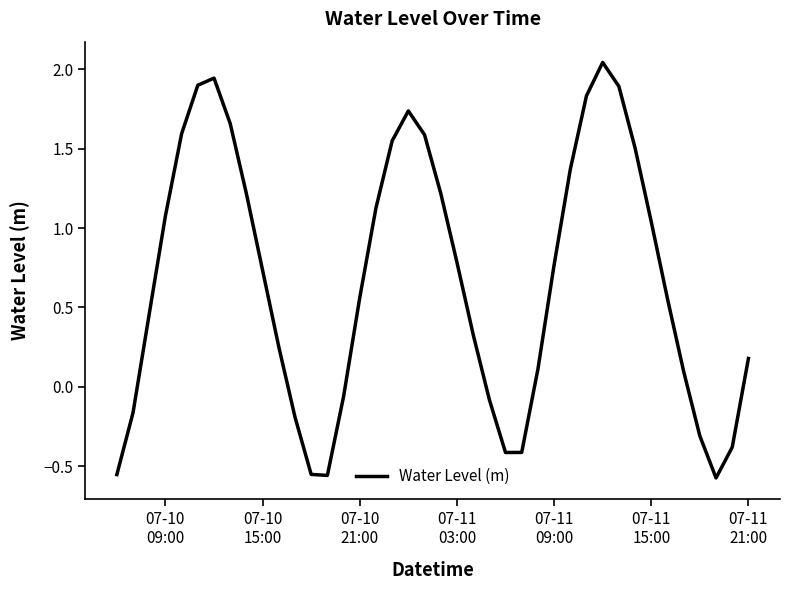

What is the difference between the maximum and minimum values?

2.6